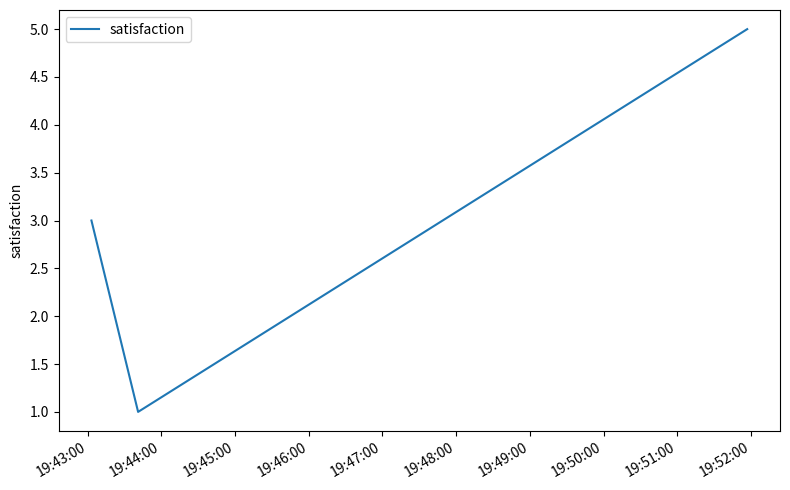

What is the greatest value displayed?

5